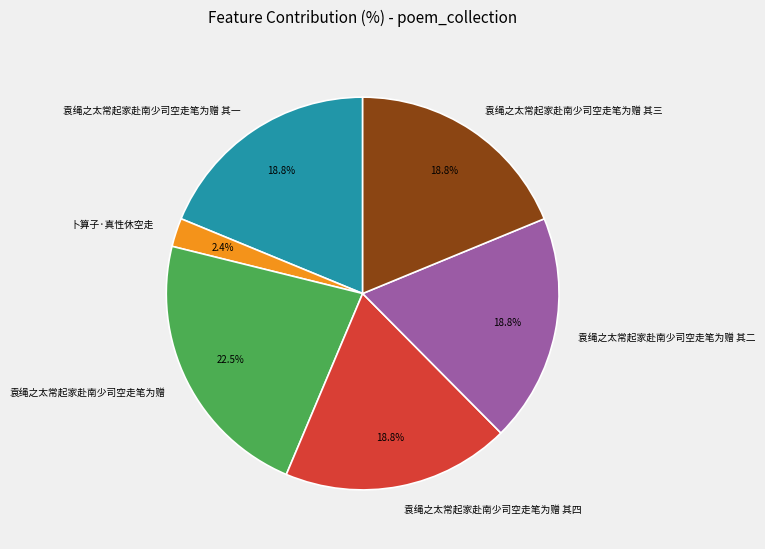

How much of the chart is everything except 卜算子·真性休空走?

97.6%